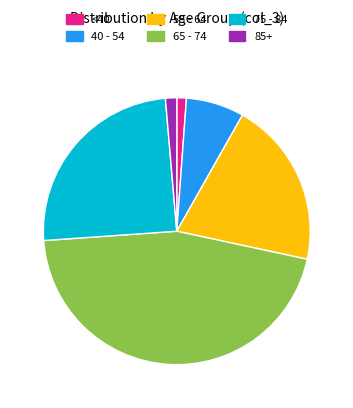

What is the ratio of the value at 65 - 74 to the value at 40 - 54?

6.5